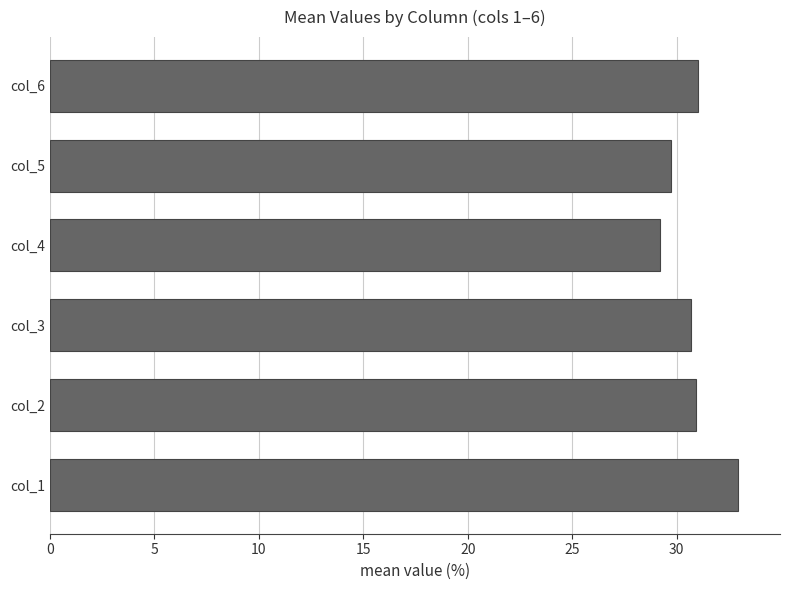

What is the difference between the maximum and minimum values?

3.8